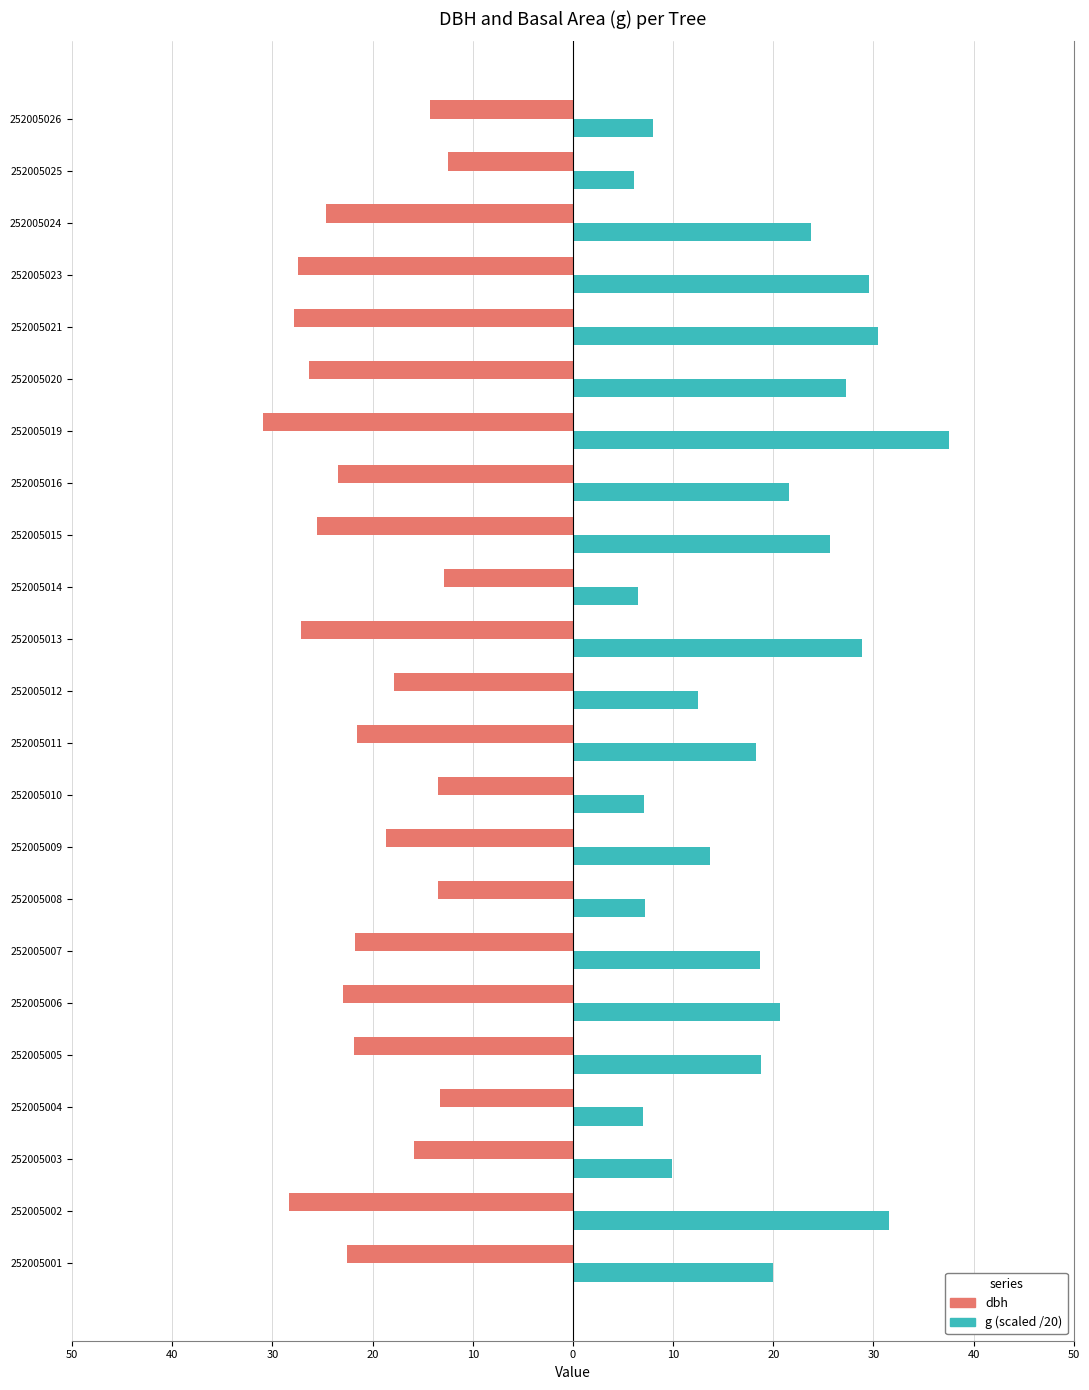

What are all the series names shown in the legend?

dbh, g (scaled /20)